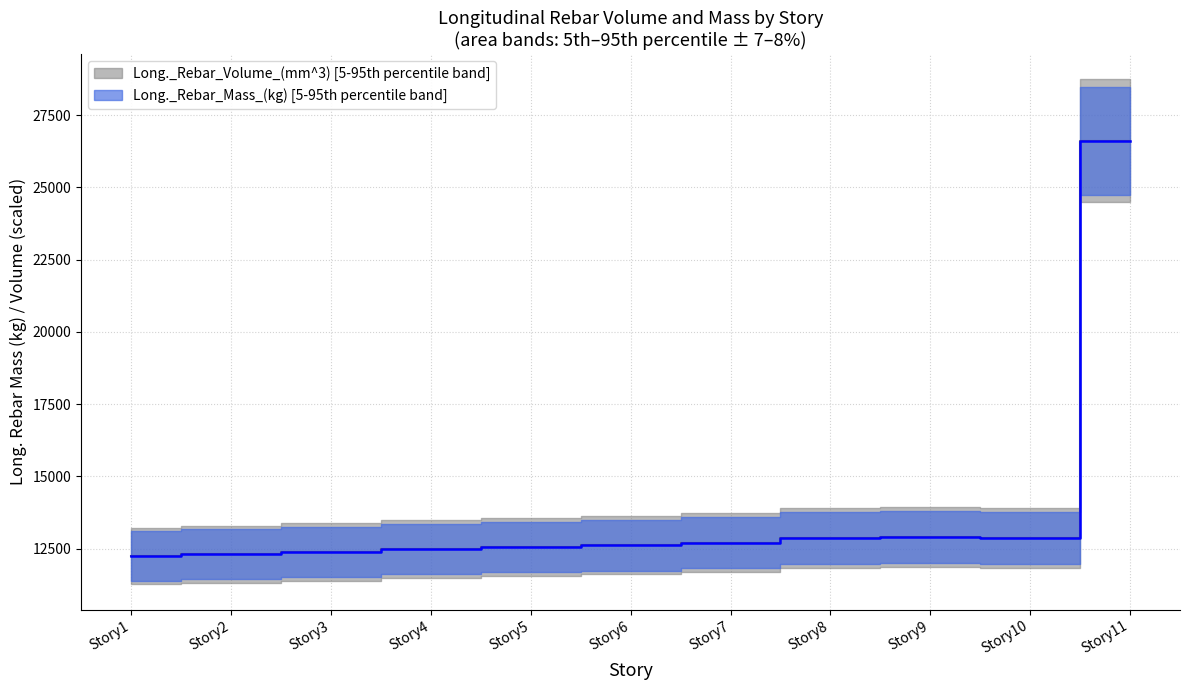

Which label corresponds to the largest value in the chart?

Story11